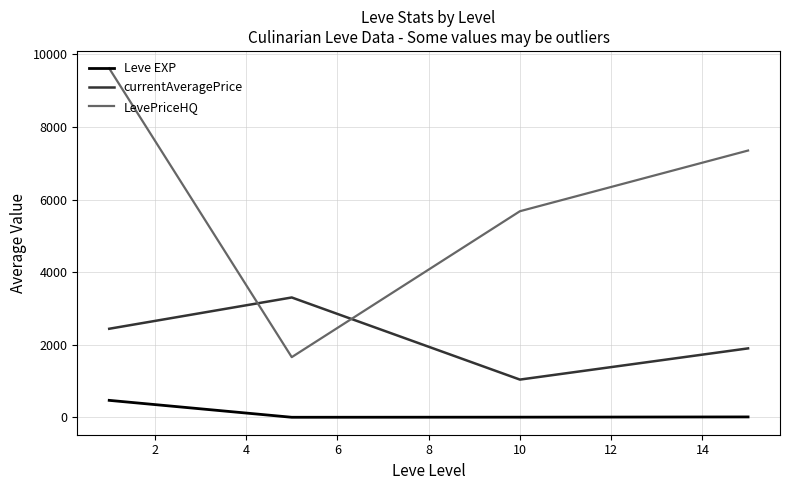

Which series has the largest total across all categories?

LevePriceHQ